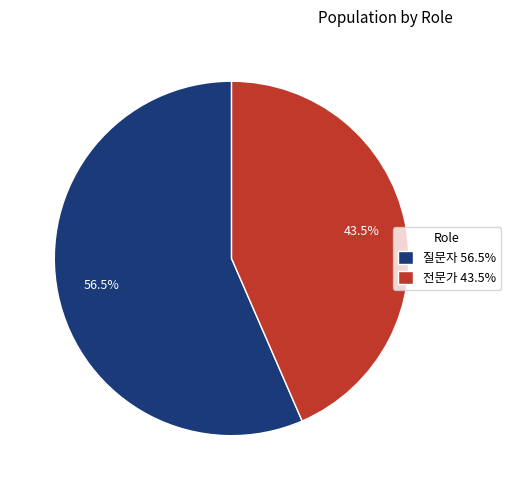

Does any single category account for the majority?

Yes